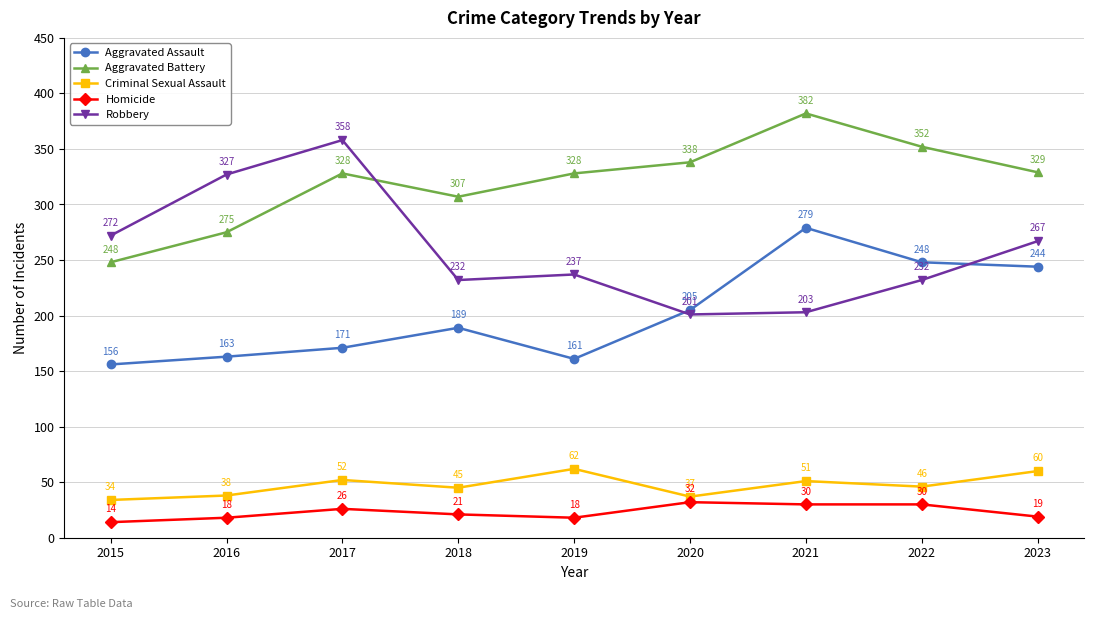

Reading right to left, list all the values displayed in this chart.

Aggravated Assault: 244	248	279	205	161	189	171	163	156
Aggravated Battery: 329	352	382	338	328	307	328	275	248
Criminal Sexual Assault: 60	46	51	37	62	45	52	38	34
Homicide: 19	30	30	32	18	21	26	18	14
Robbery: 267	232	203	201	237	232	358	327	272